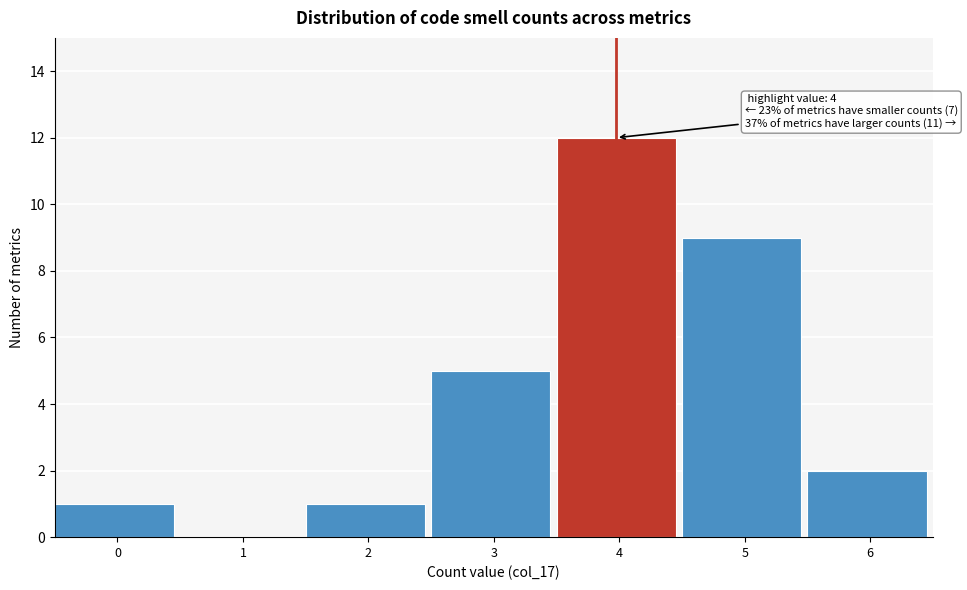

Reading left to right, what are all the values shown in this chart?

0=1	1=0	2=1	3=5	4=12	5=9	6=2